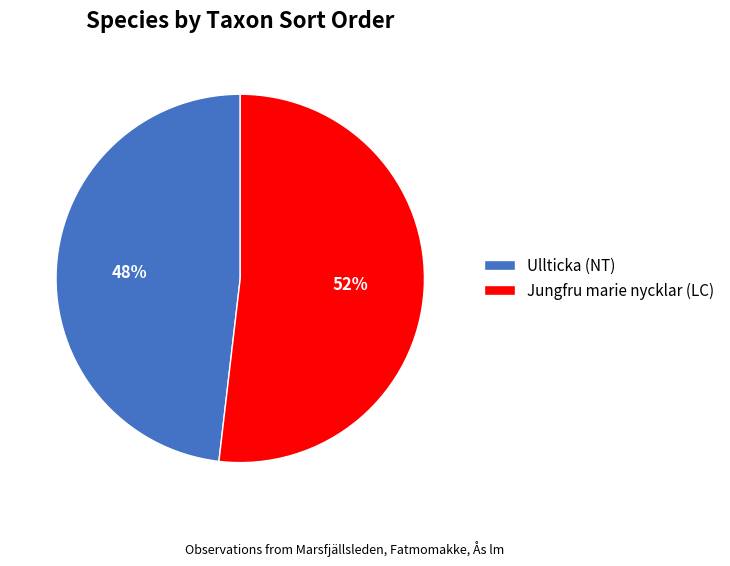

Is there a majority slice in this chart?

Yes